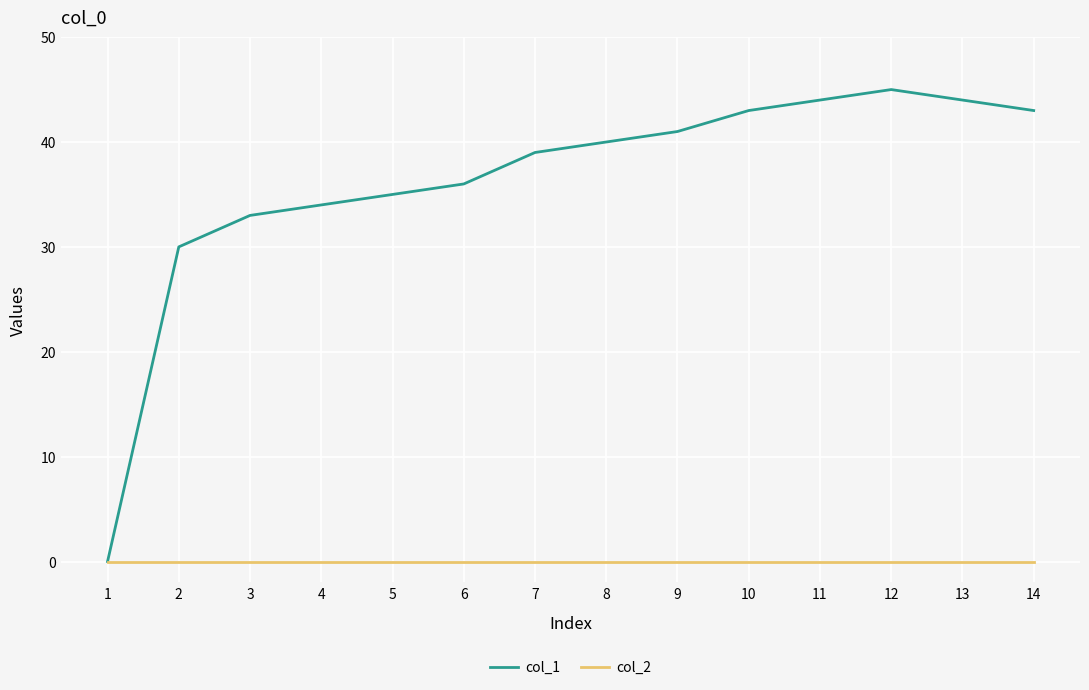

How many lines are shown in the chart?

2